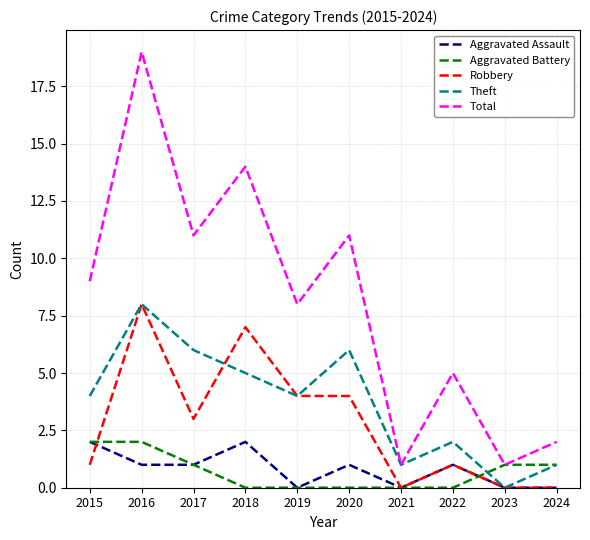

At which category does the chart reach its peak across all series?

2016